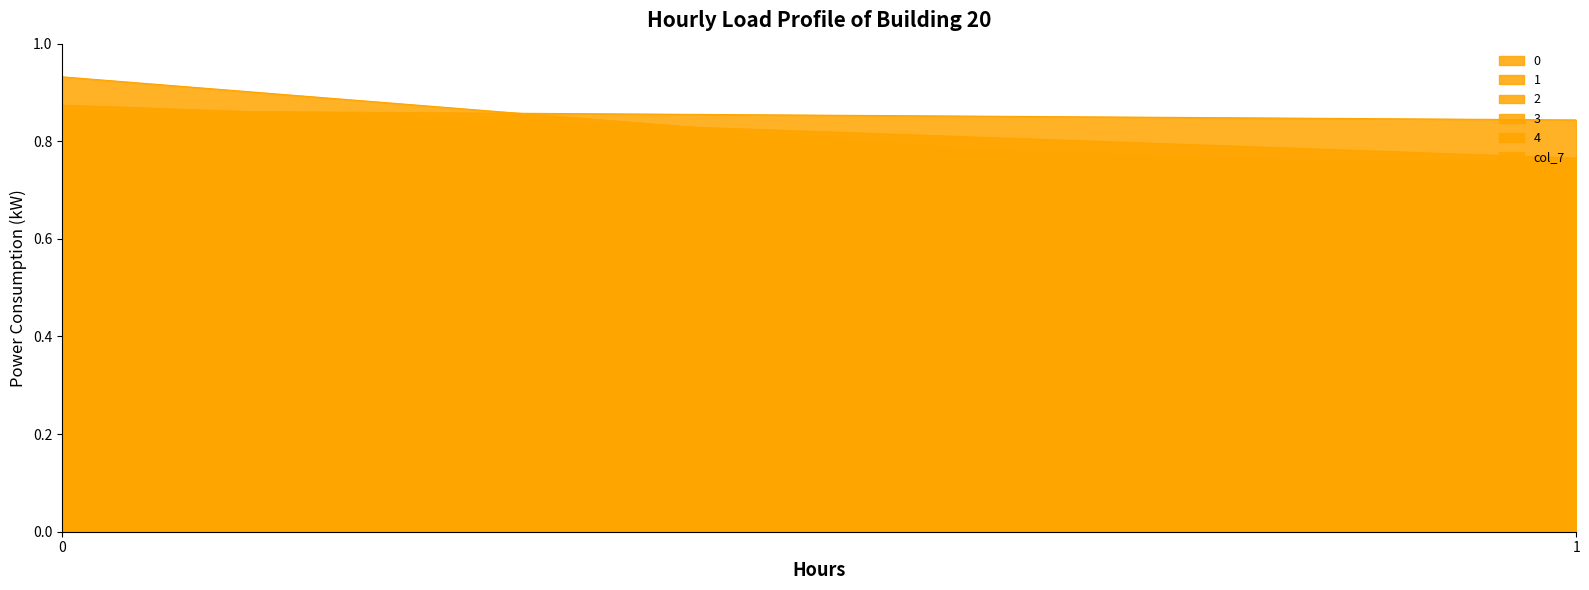

Does the chart display data point markers on the line(s)?

No